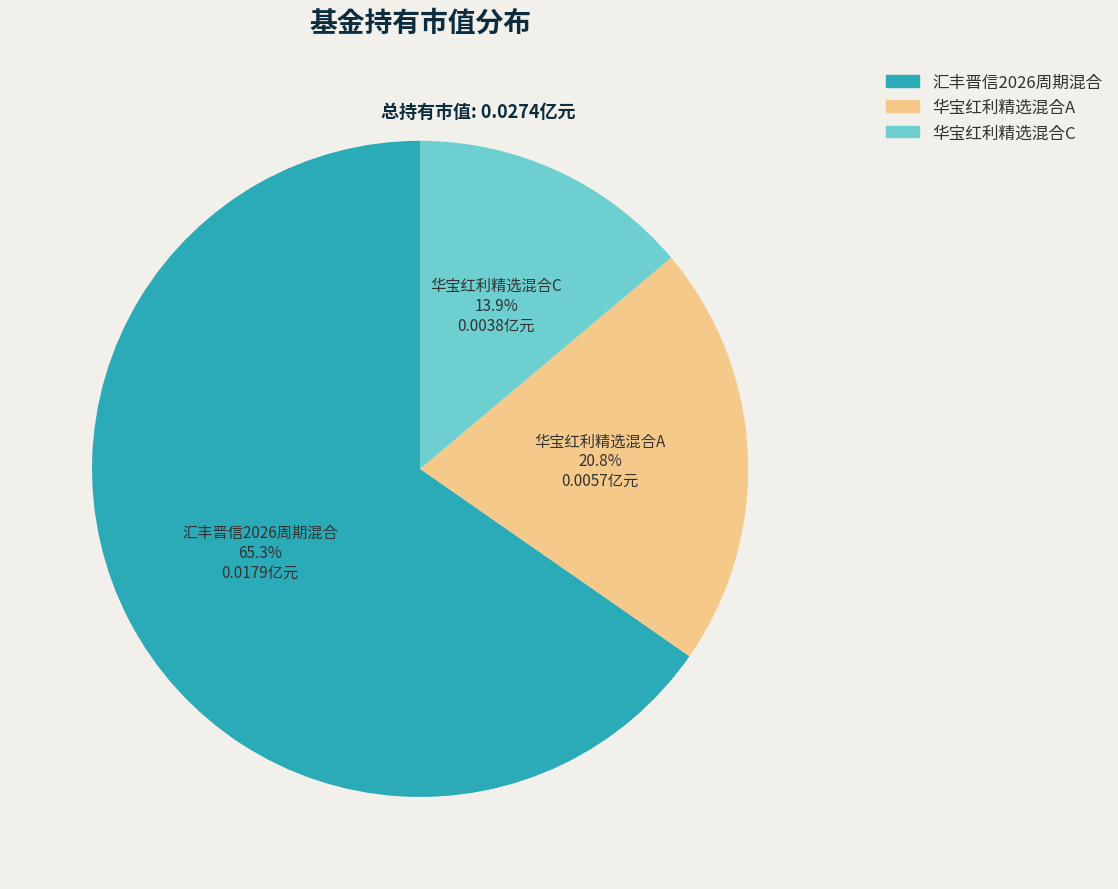

How many slices are in this pie chart?

3